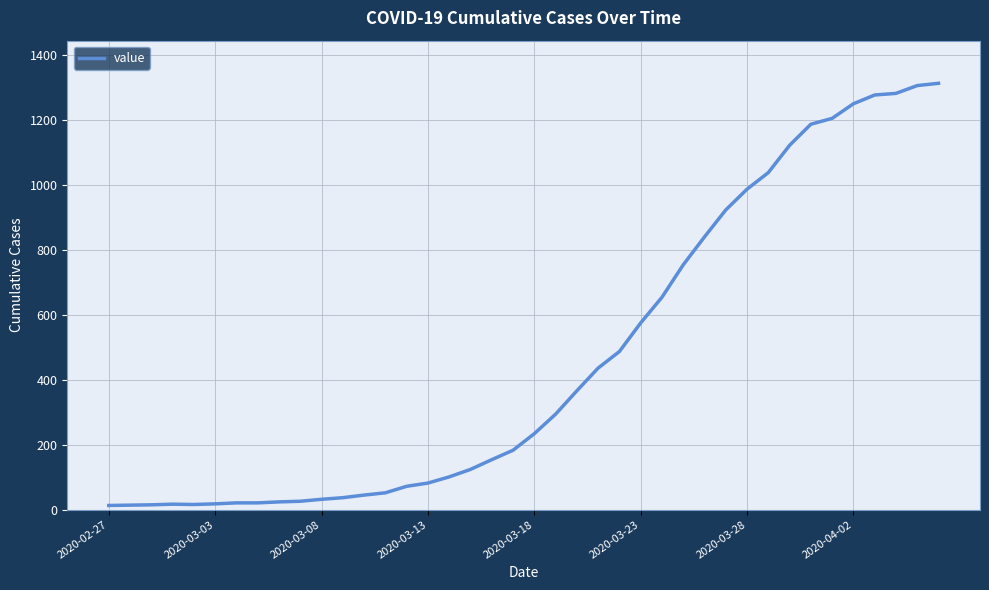

What is the difference between the maximum and minimum values?

1300